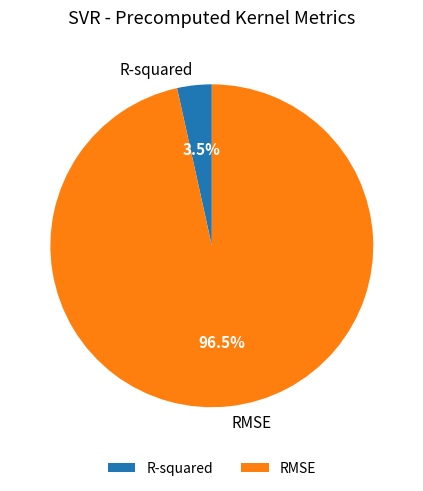

Rank the categories by value from lowest to highest.

R-squared, RMSE